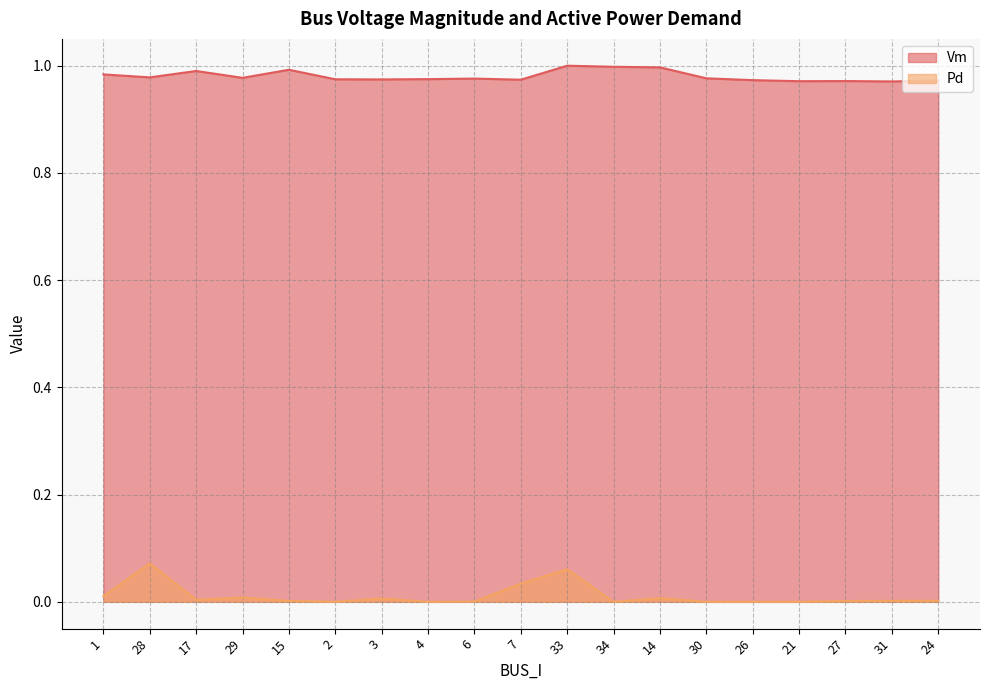

At which label does Pd reach its minimum?

2